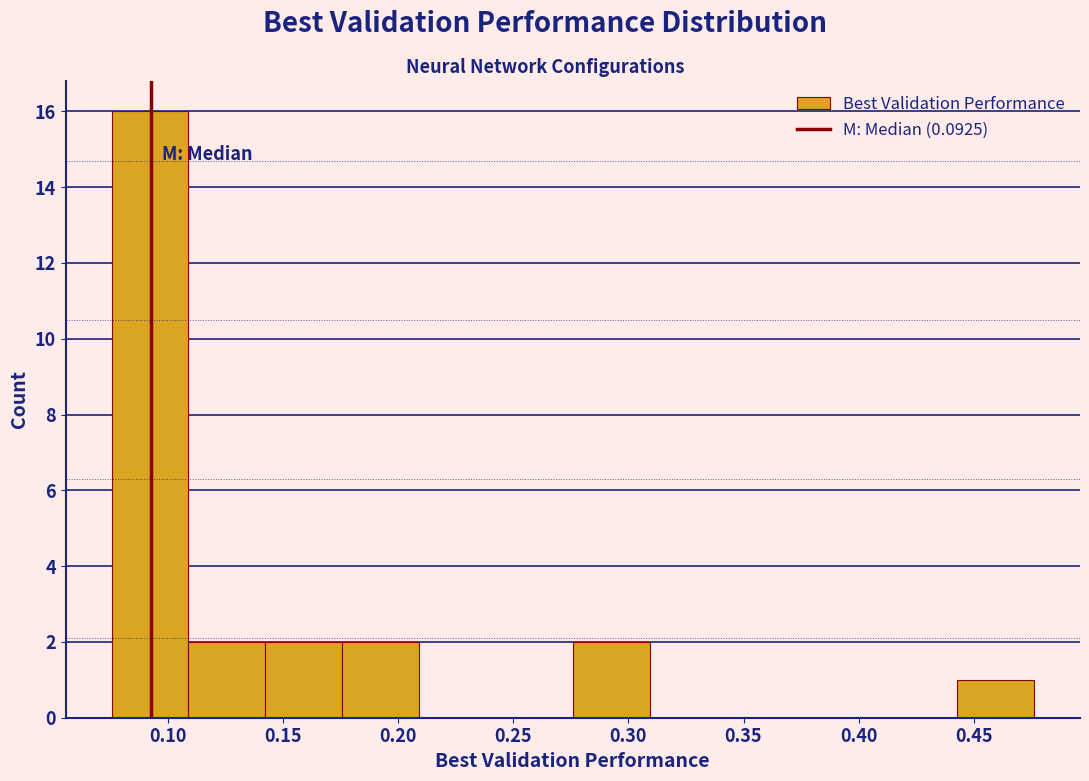

How tall is the bar that spans 0.175 to 0.210 on the x-axis? Neither the bar edges nor the heights are printed on the chart, so give them approximately, as read against the axes.

2